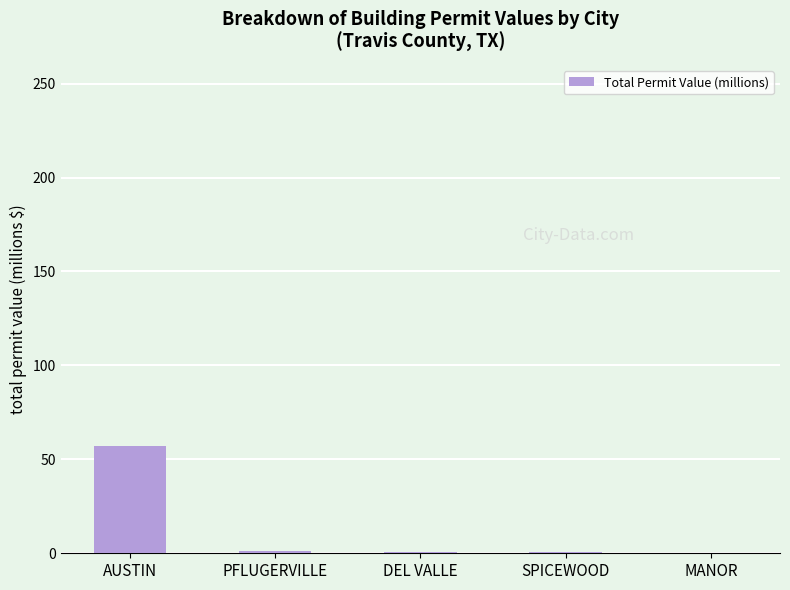

The value at AUSTIN is 57.3. True or false?

True